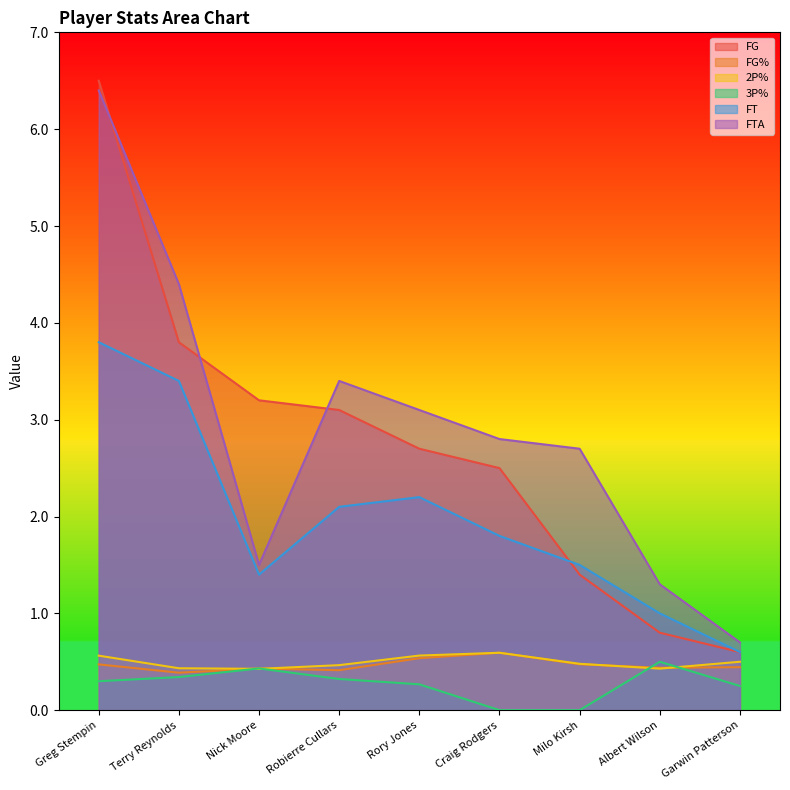

What is the sum of the FG values at Terry Reynolds and Albert Wilson?

4.6